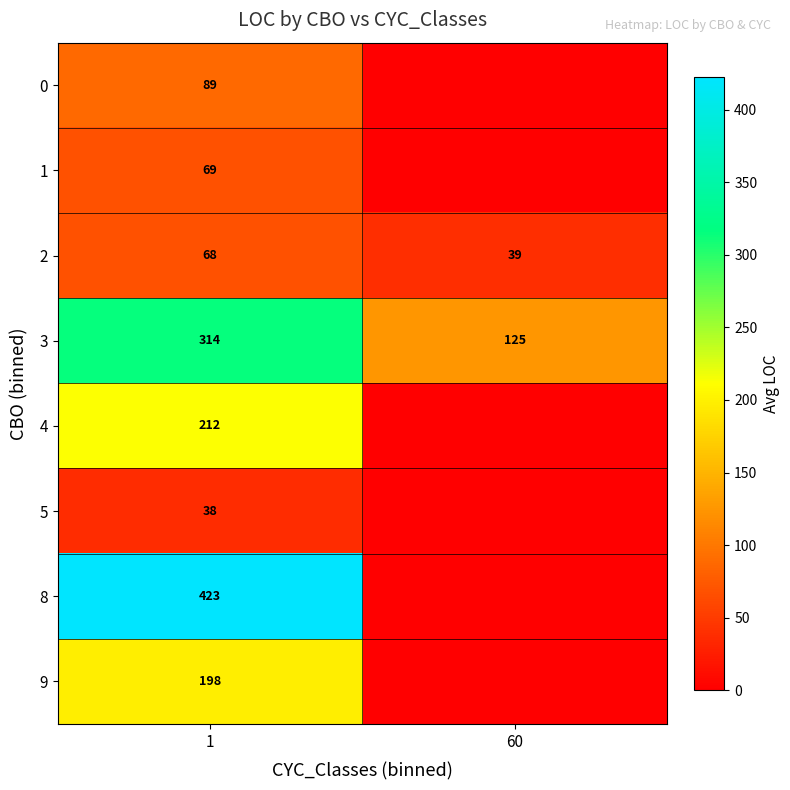

True or false: 3 has a value of 152.3 at 1.

False